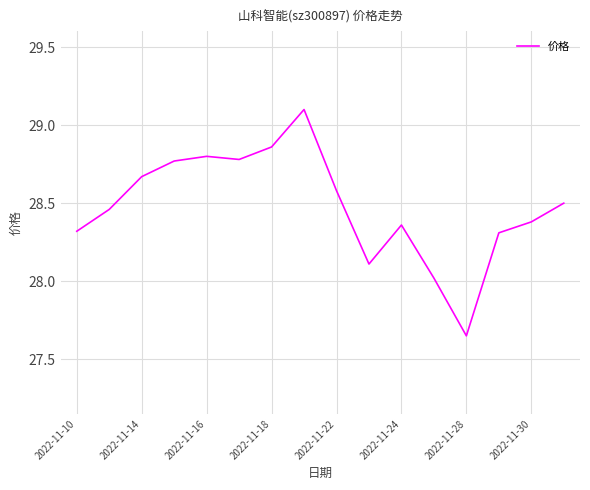

How many interior local peaks (higher than both neighbors) does the data have?

3